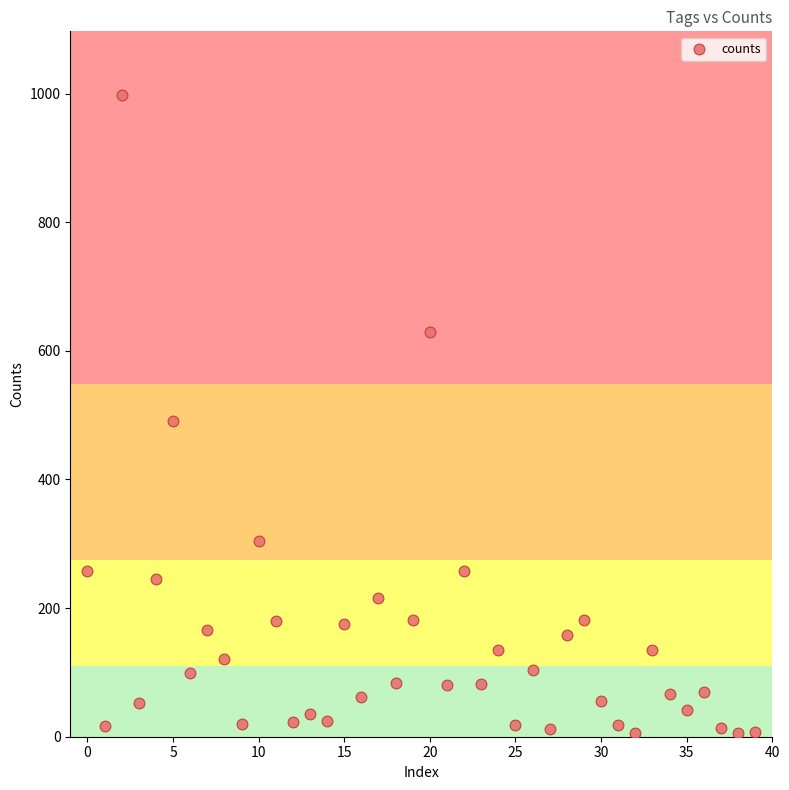

What is the range of Y values (max minus min)?

991